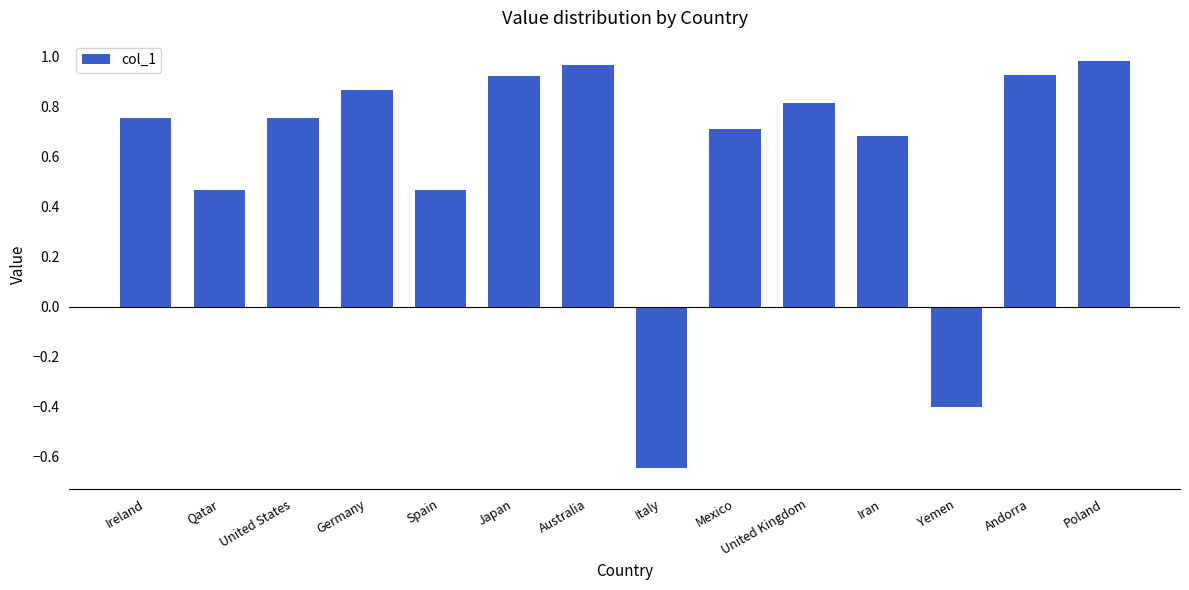

What is the difference between the second highest and minimum values?

1.6